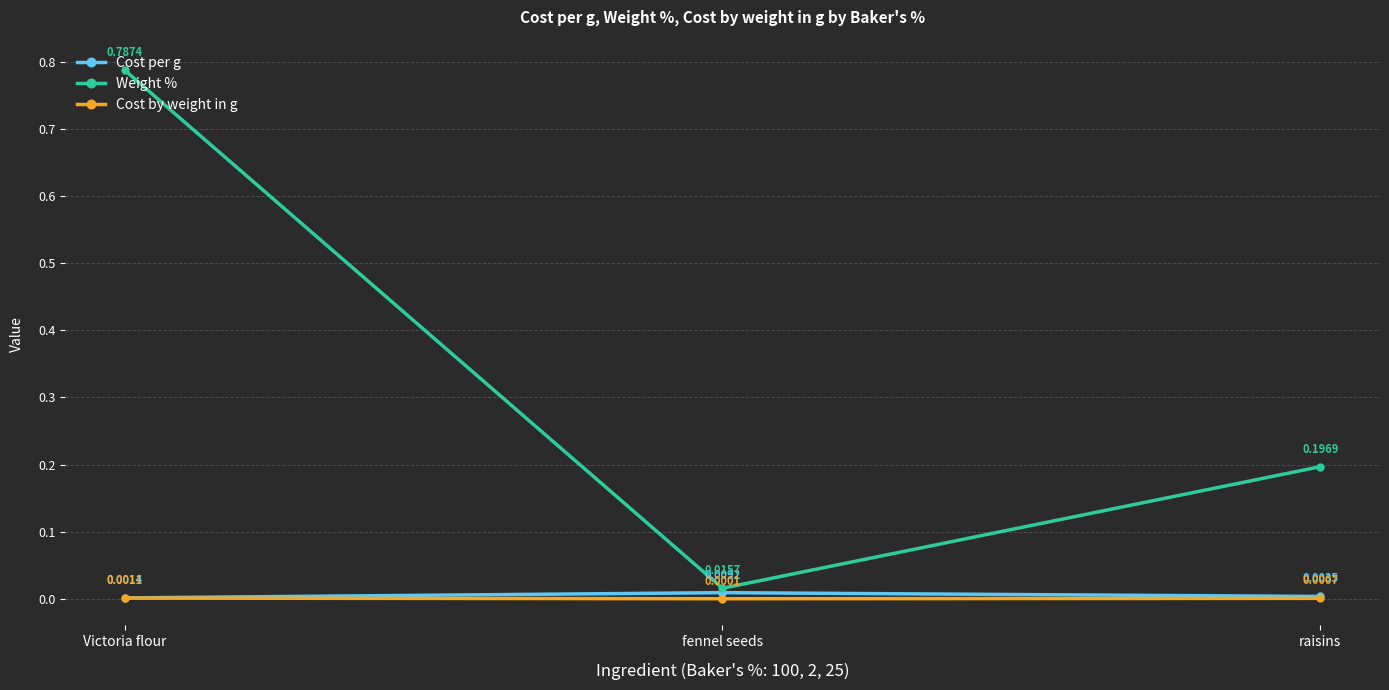

What are all the series names shown in the legend?

Cost per g, Weight %, Cost by weight in g